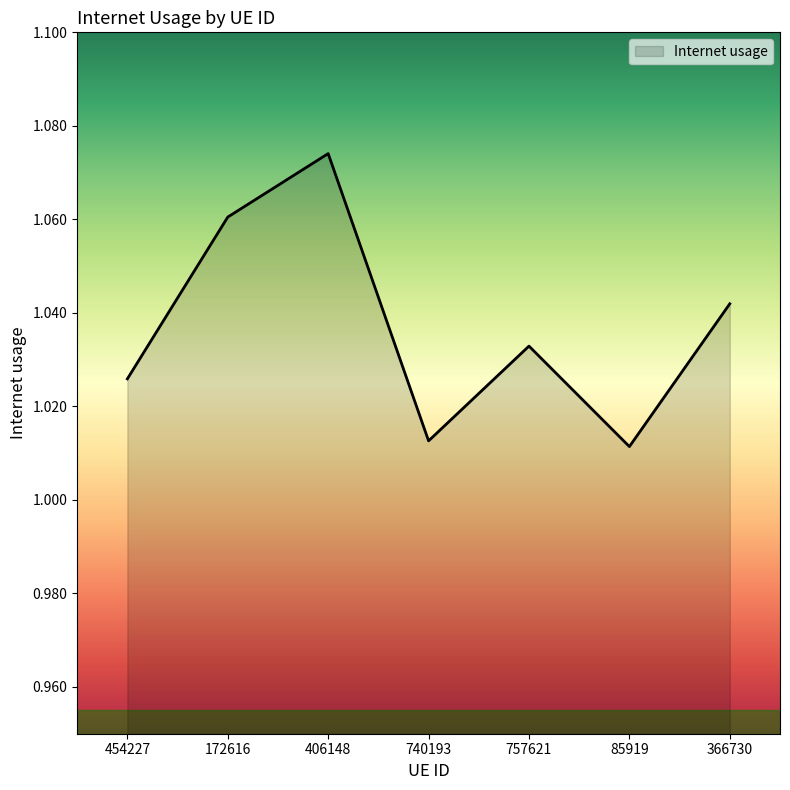

Where is the data nearest to the value 1?

85919